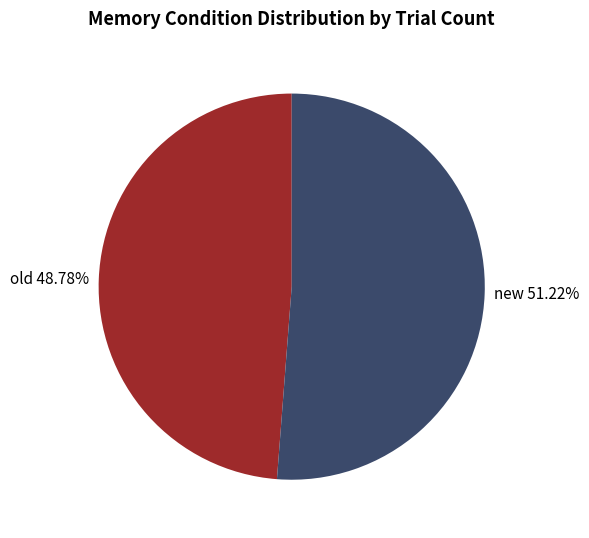

Is there any slice that represents more than half of the pie?

Yes